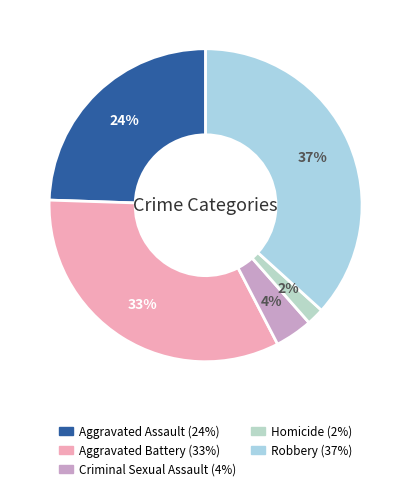

Combined, what portion of the pie is Aggravated Battery and Homicide?

34.9%